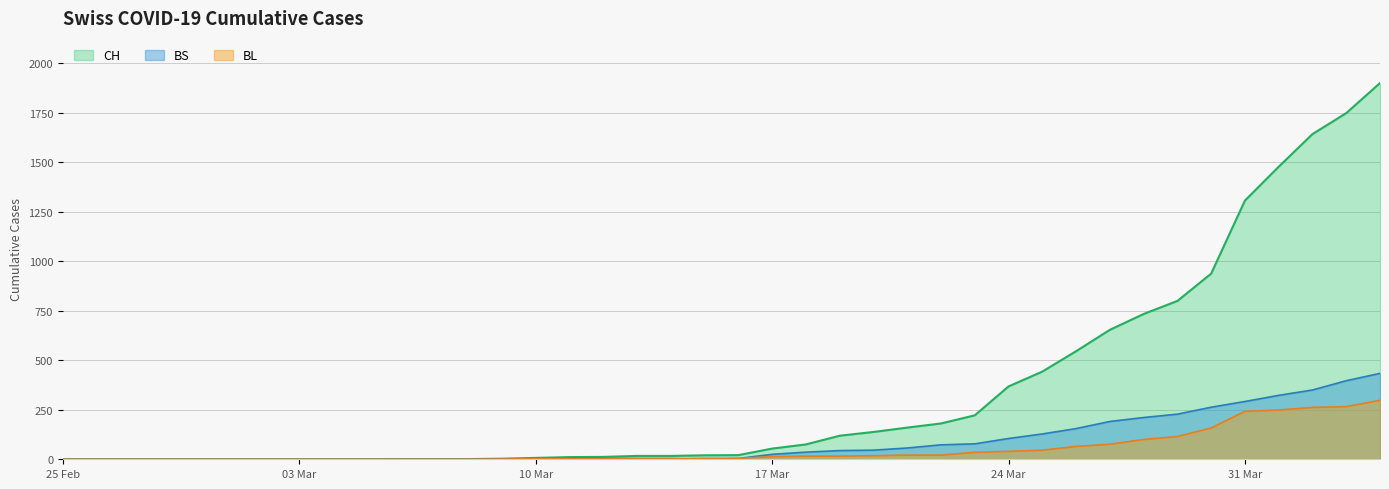

Does the chart have visible grid lines?

Yes